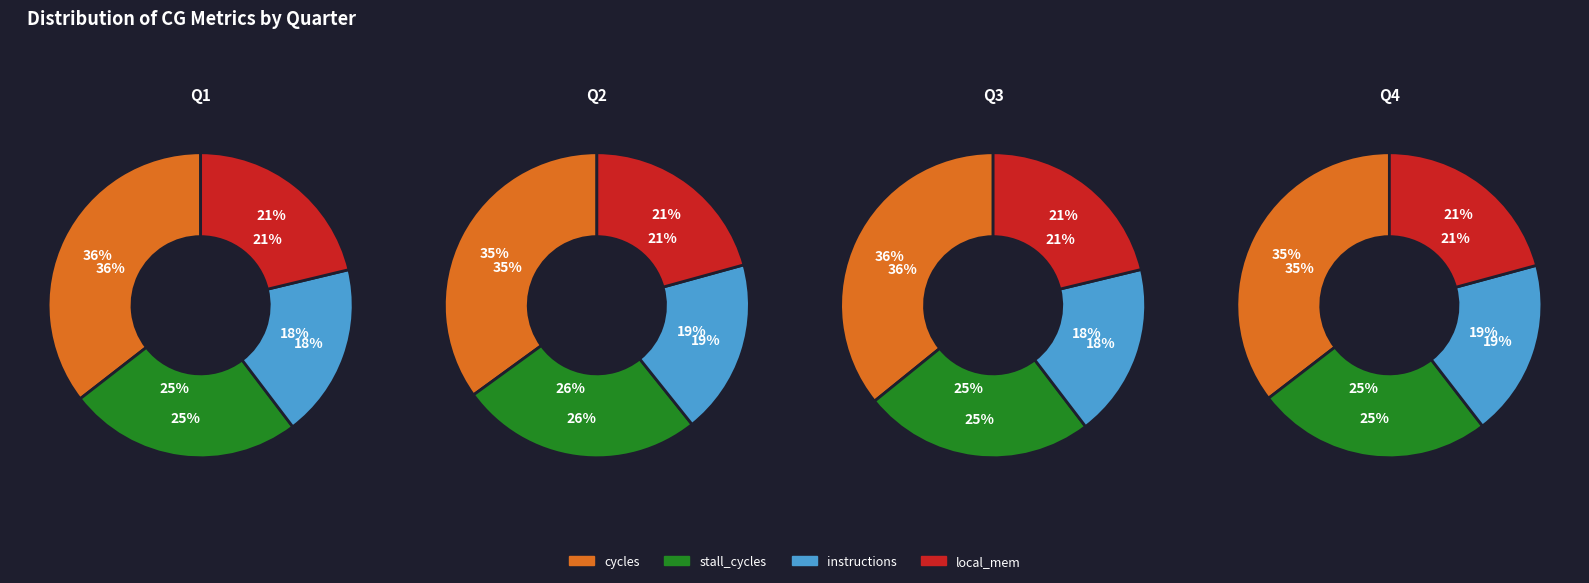

Is cycles the majority of the pie?

No